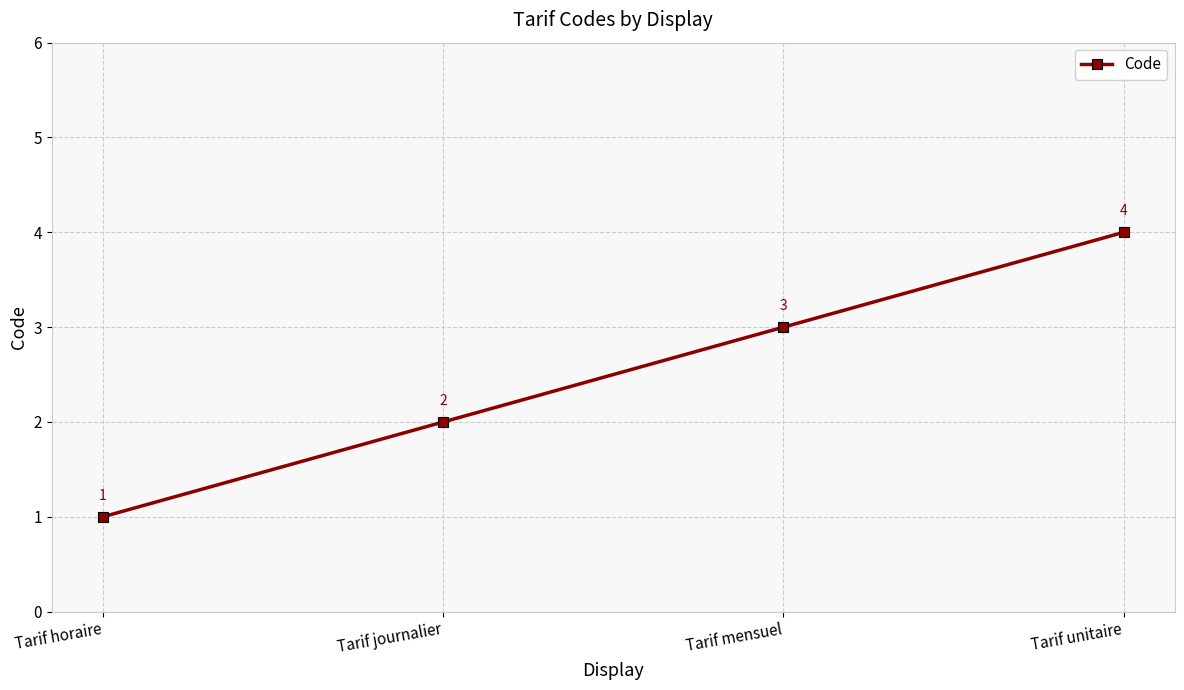

What is the maximum value shown in the chart?

4